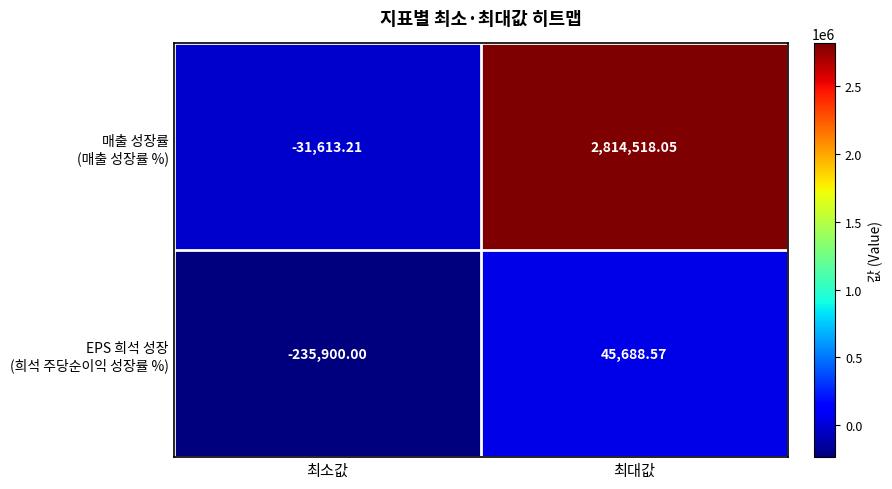

At how many categories does at least one series exceed 59039?

1